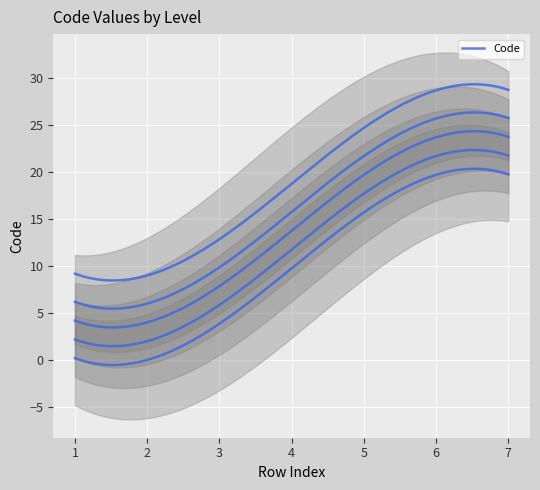

Is this an area chart (filled region under the line)?

No